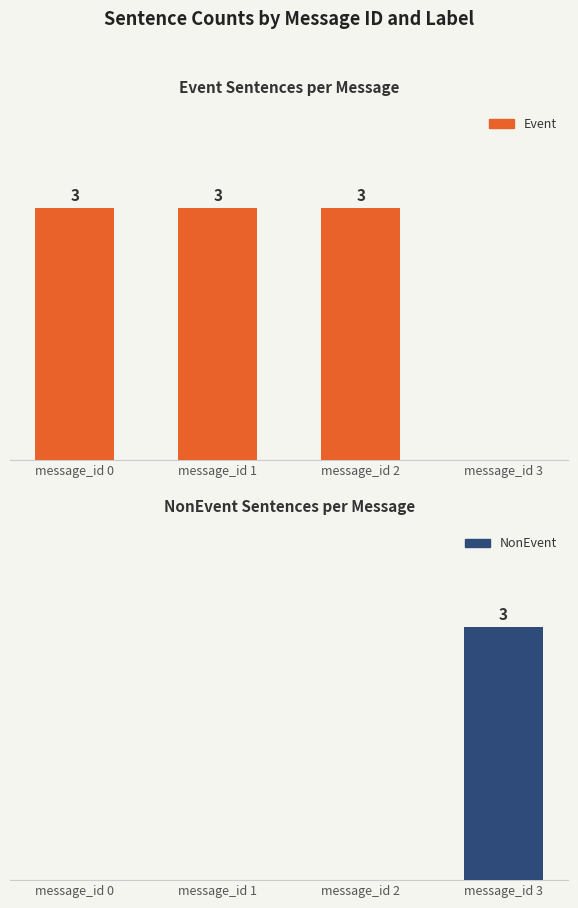

Is it true that Event equals 3 at message_id 2?

True